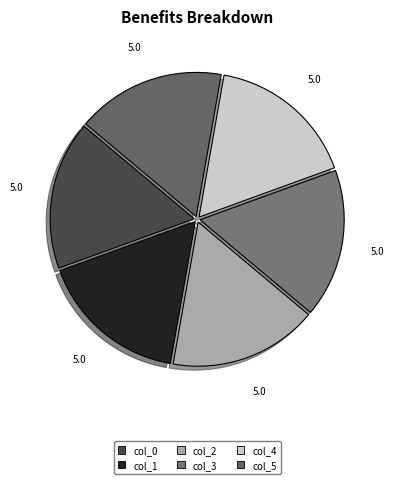

Is col_2 the majority of the pie?

No